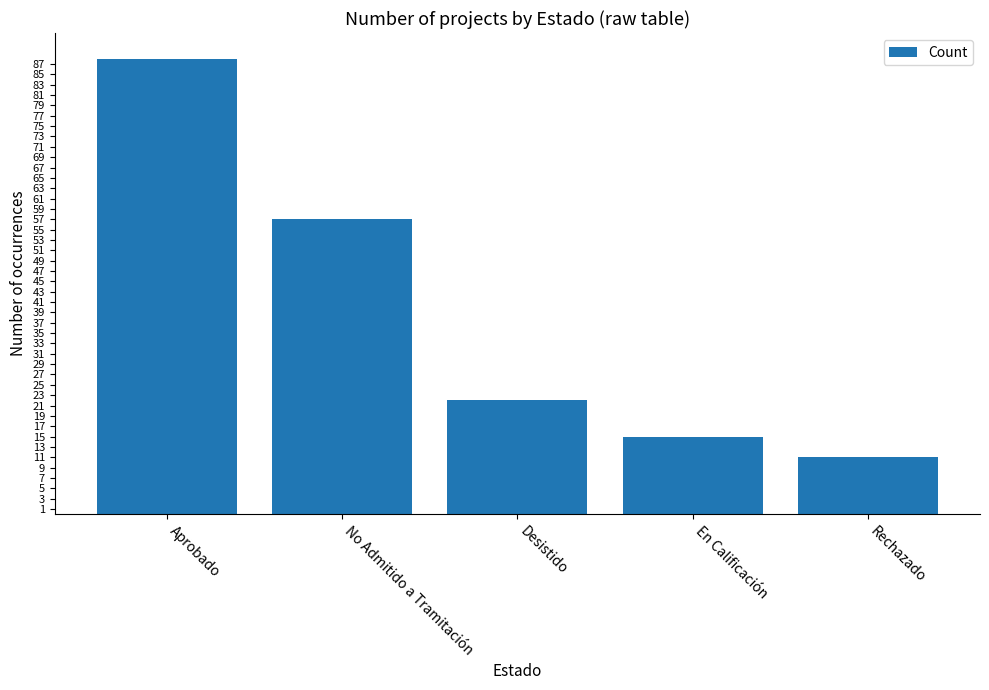

The chart shows a value of 16 at Rechazado. True or false?

False